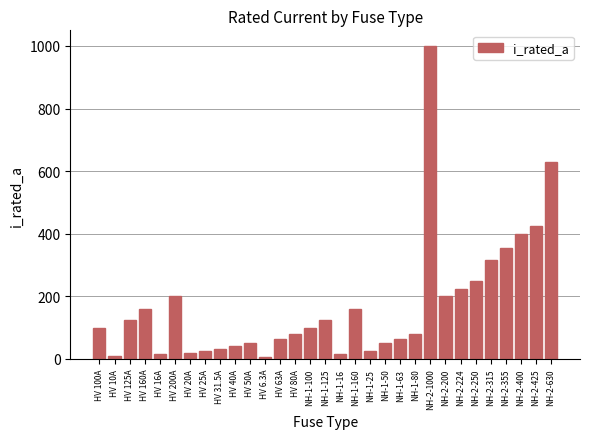

The value at NH-2-400 is 120.0. True or false?

False